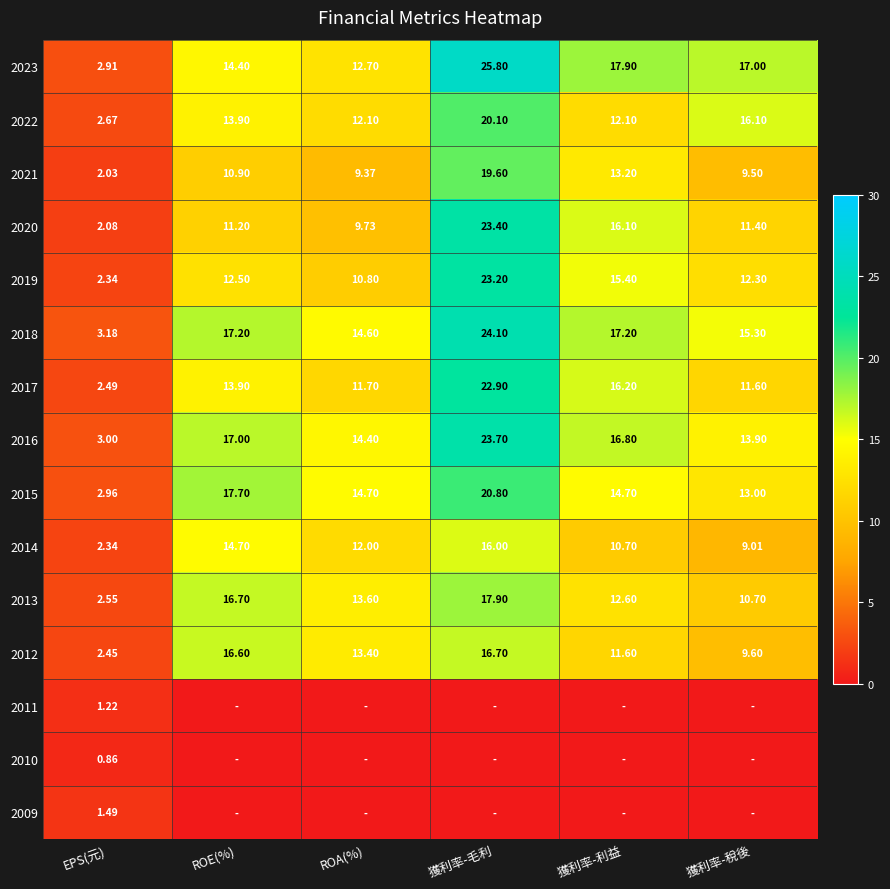

Which has a higher value, ROE(%) or 獲利率-毛利?

獲利率-毛利